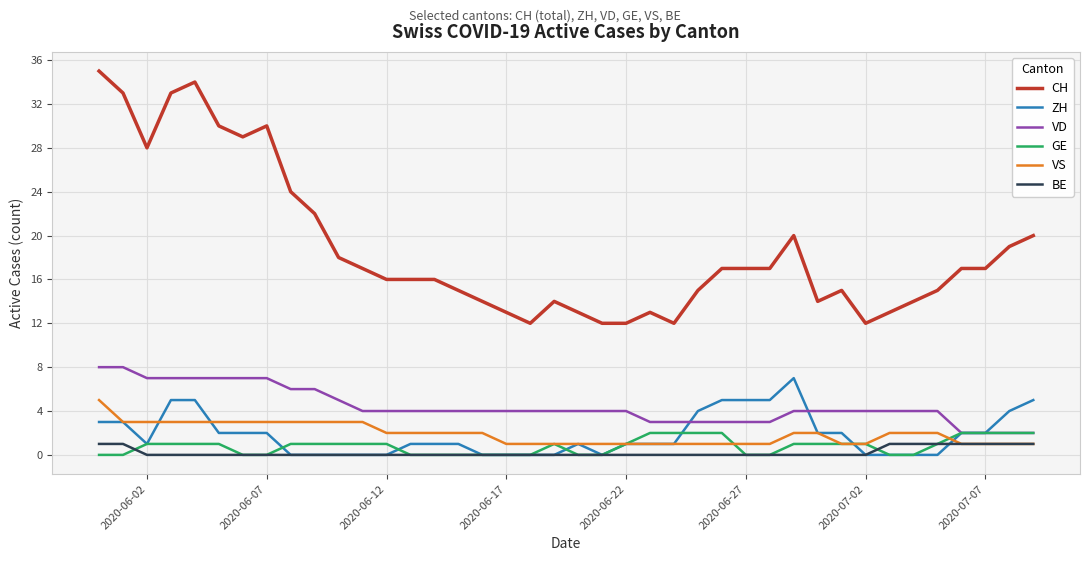

Which series has the widest spread of values?

CH